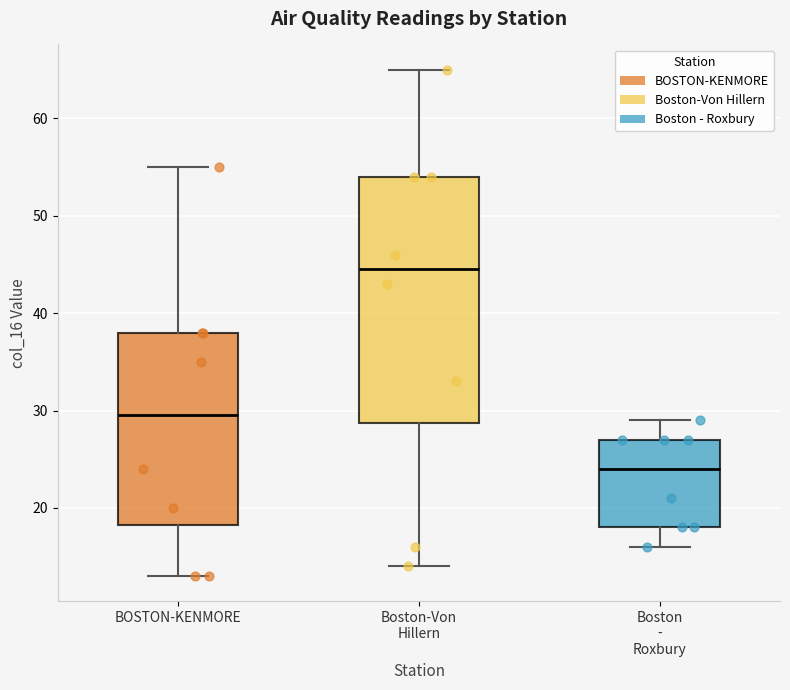

Reading left to right, transcribe this box plot: for each box, give where its median line is, the range the box spans, and where its two whiskers end, as read against the y-axis. The values are not printed on the chart, so give them approximately, as read against the axis.

BOSTON-KENMORE: median 30, box 18 to 38, whiskers 13 to 55
Boston-Von Hillern: median 45, box 29 to 54, whiskers 14 to 65
Boston - Roxbury: median 24, box 18 to 27, whiskers 16 to 29